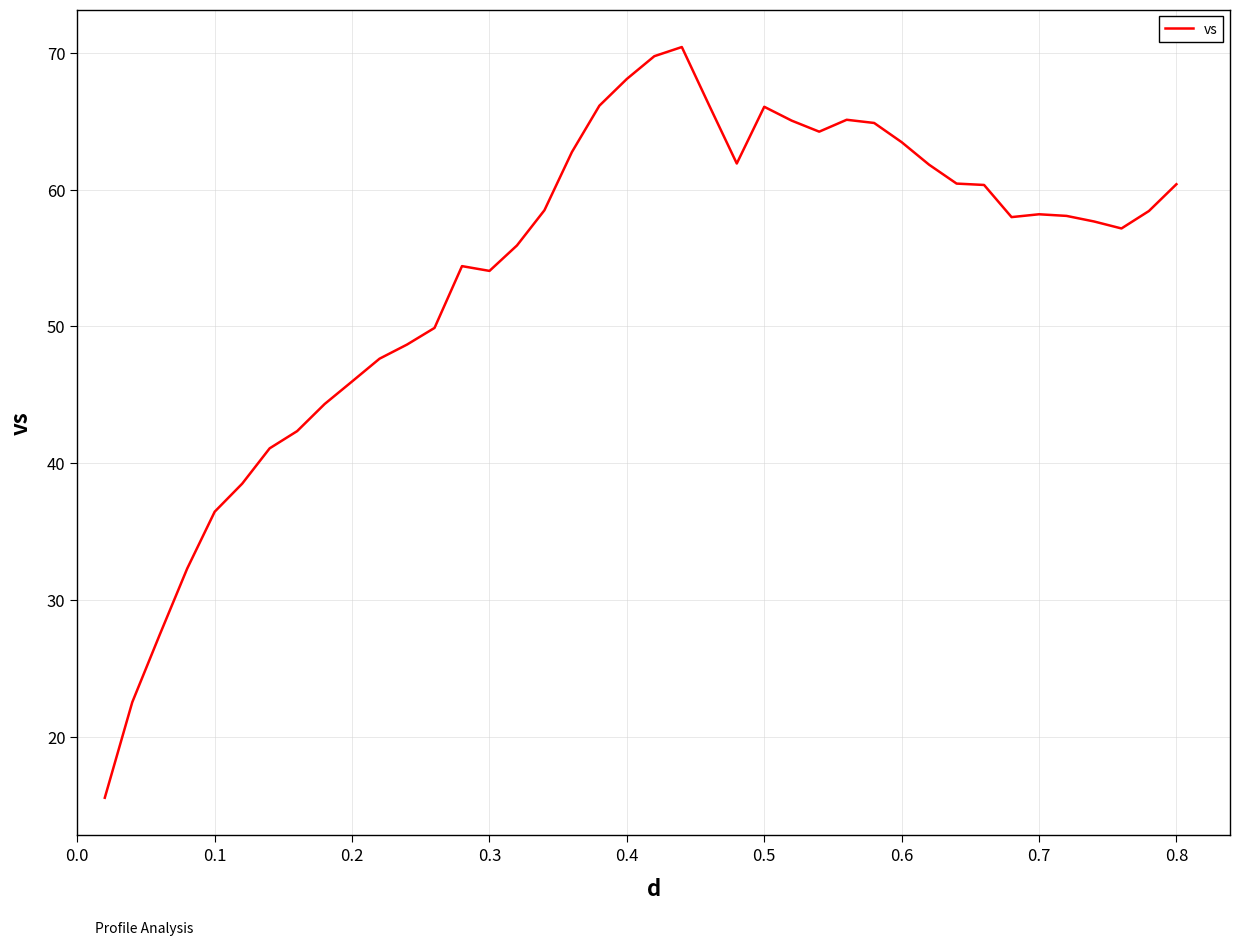

What is the greatest value displayed?

70.4